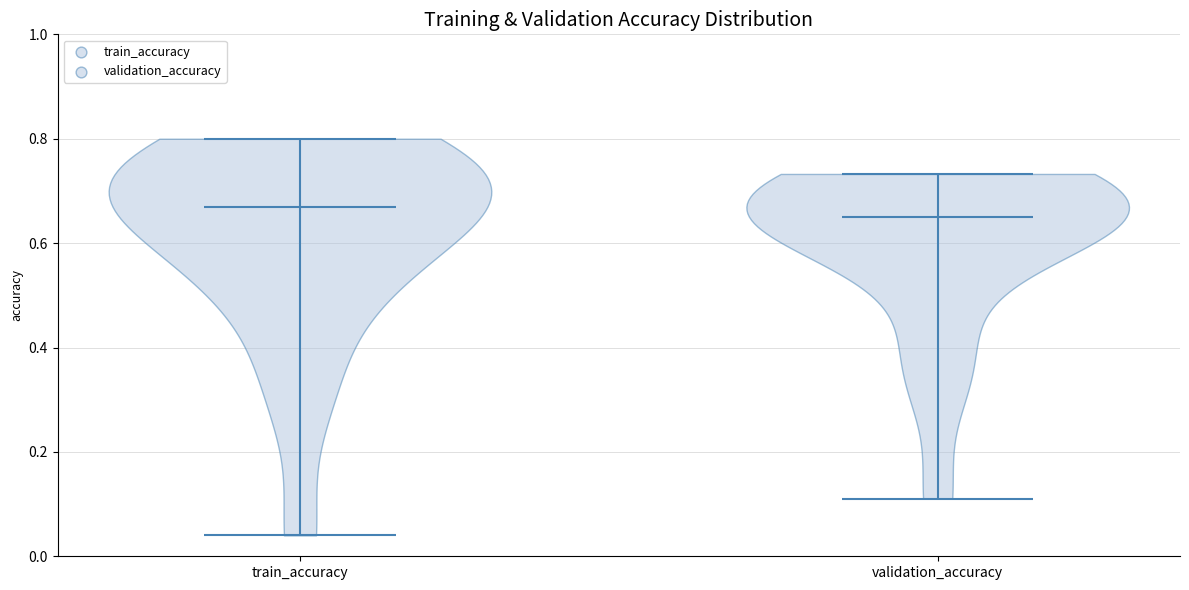

Which violin has the lowest median line?

validation_accuracy